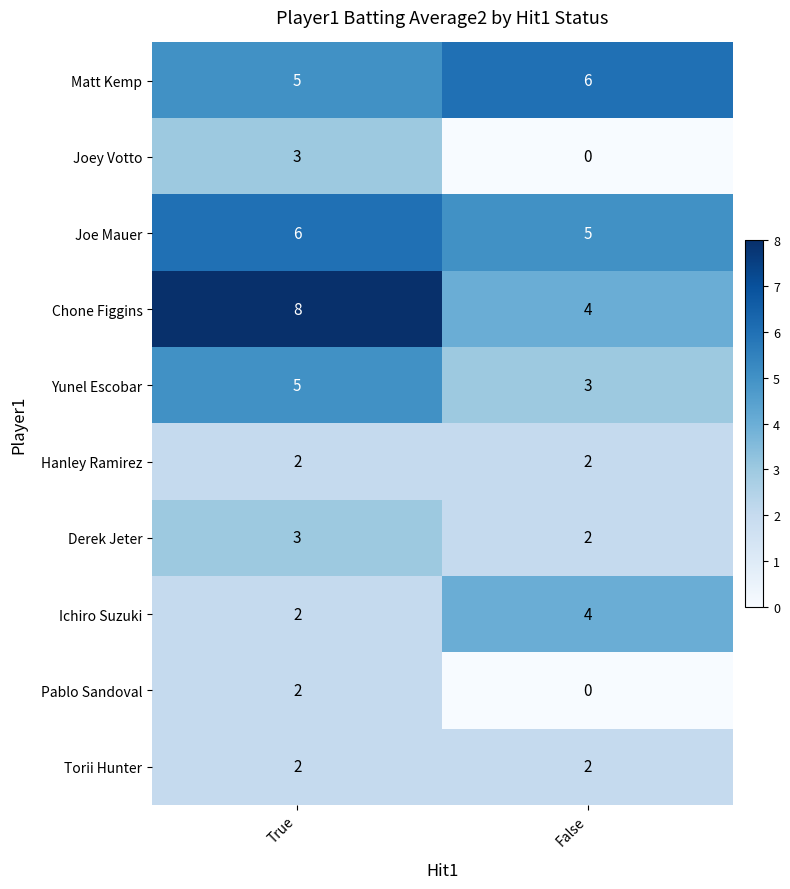

What is the average value of the Matt Kemp series?

6